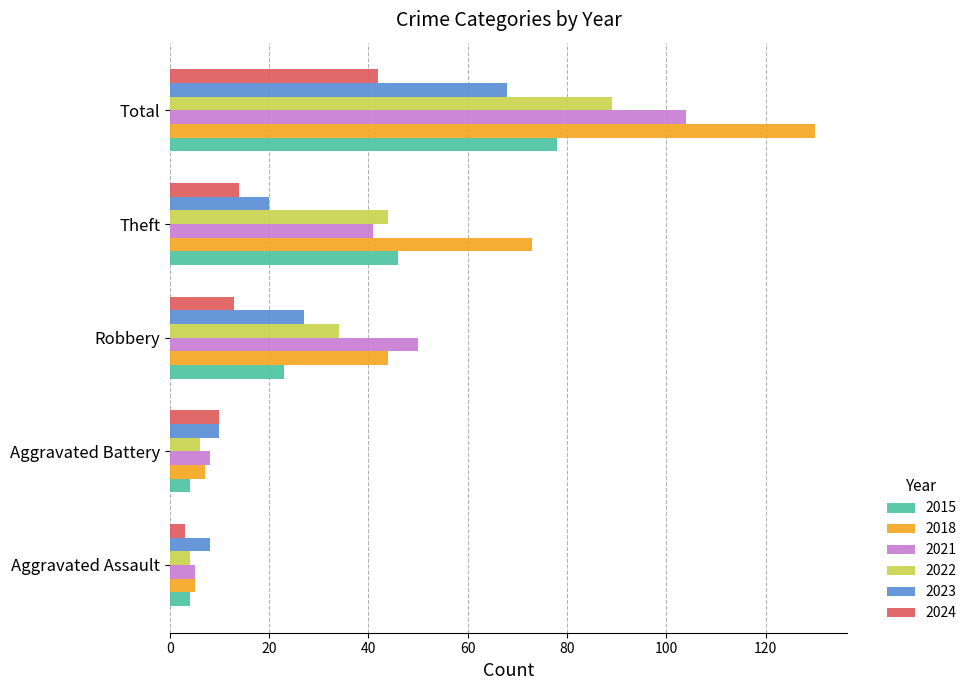

At which label does 2022 reach its peak?

Total